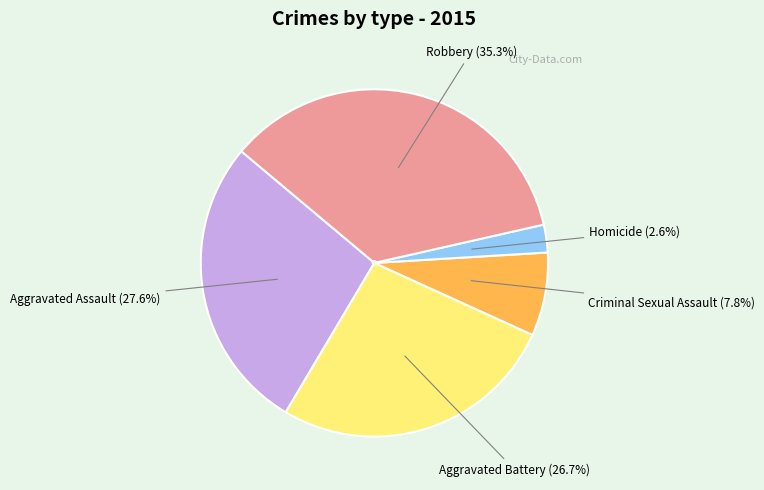

To the nearest percent, what is the difference between the largest and smallest slice percentages?

33%